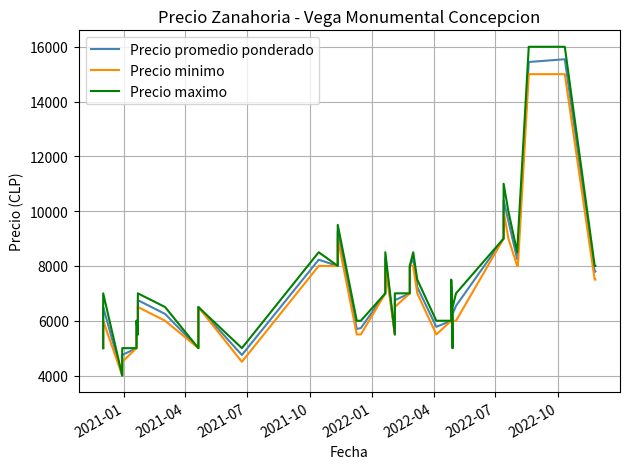

How many data points in Precio minimo are less than 6500?

18